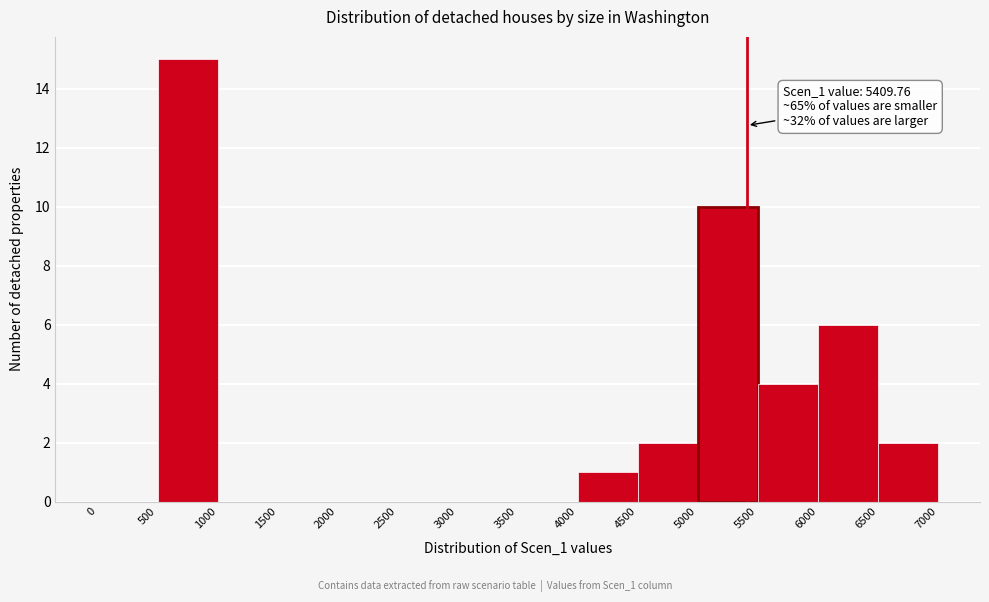

Which range on the x-axis has the tallest bar?

500 to 1000